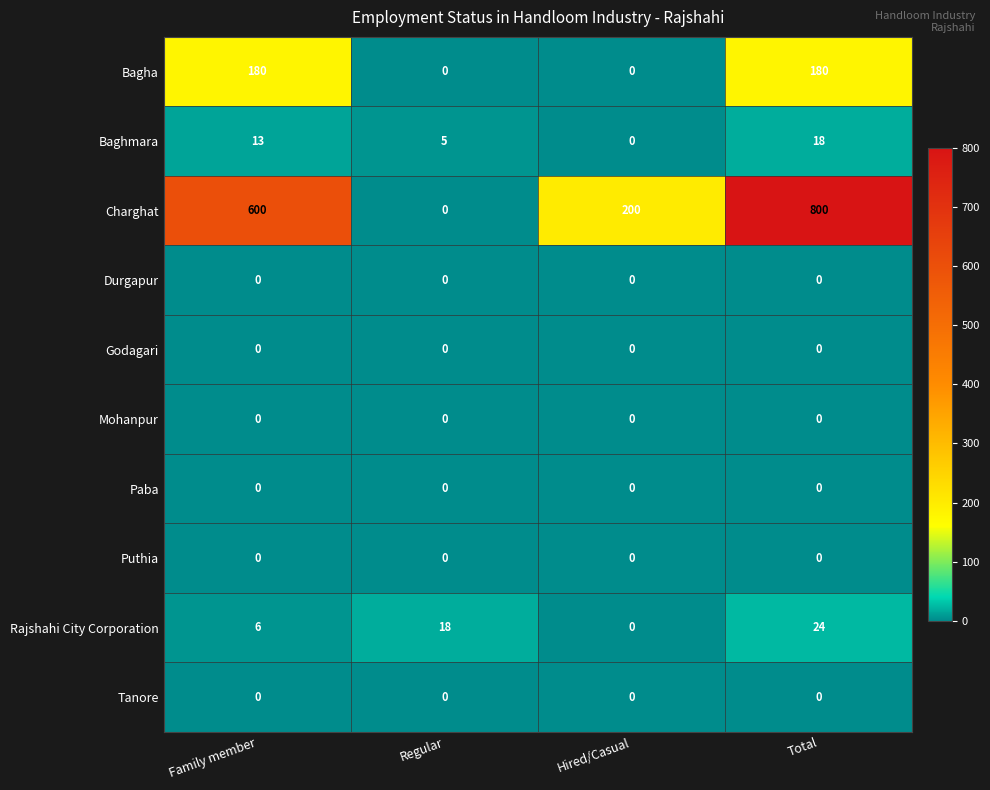

At which category does the chart reach its peak across all series?

Total